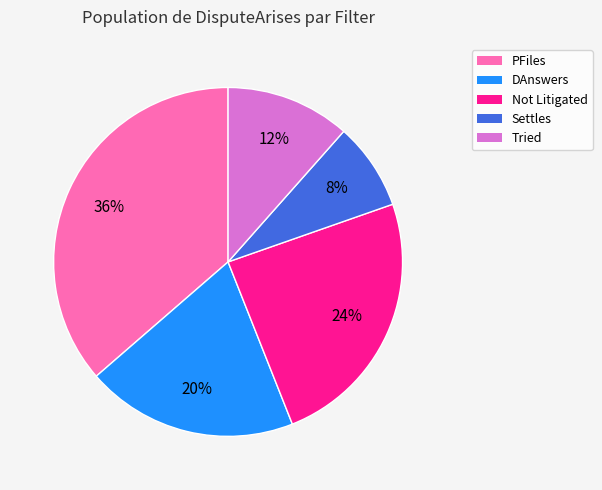

The Tried slice represents 12% of the pie. True or false?

True